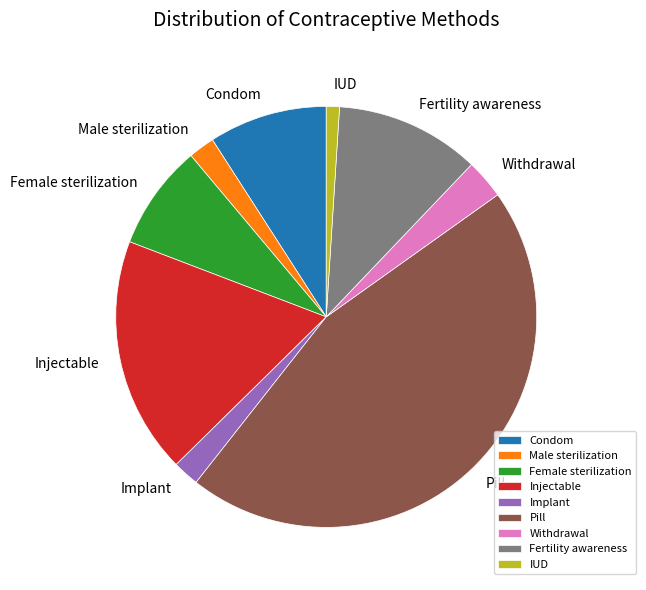

How many segments does this pie chart have?

9